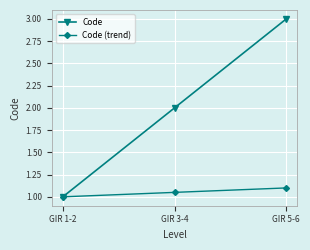

The Code series shows 3.0 at GIR 5-6. True or false?

True